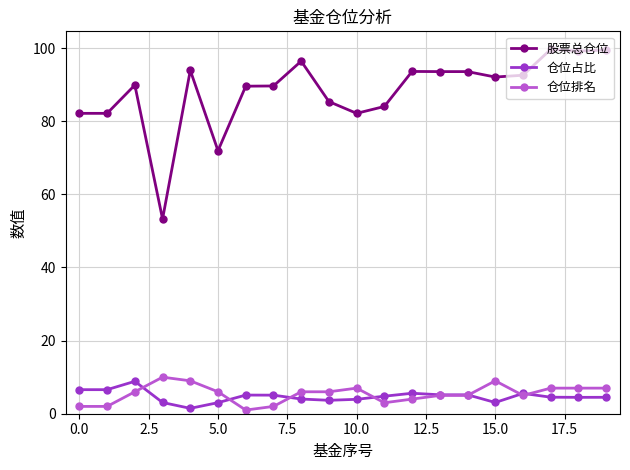

True or false: 仓位排名 and 股票总仓位 cross at least once.

False